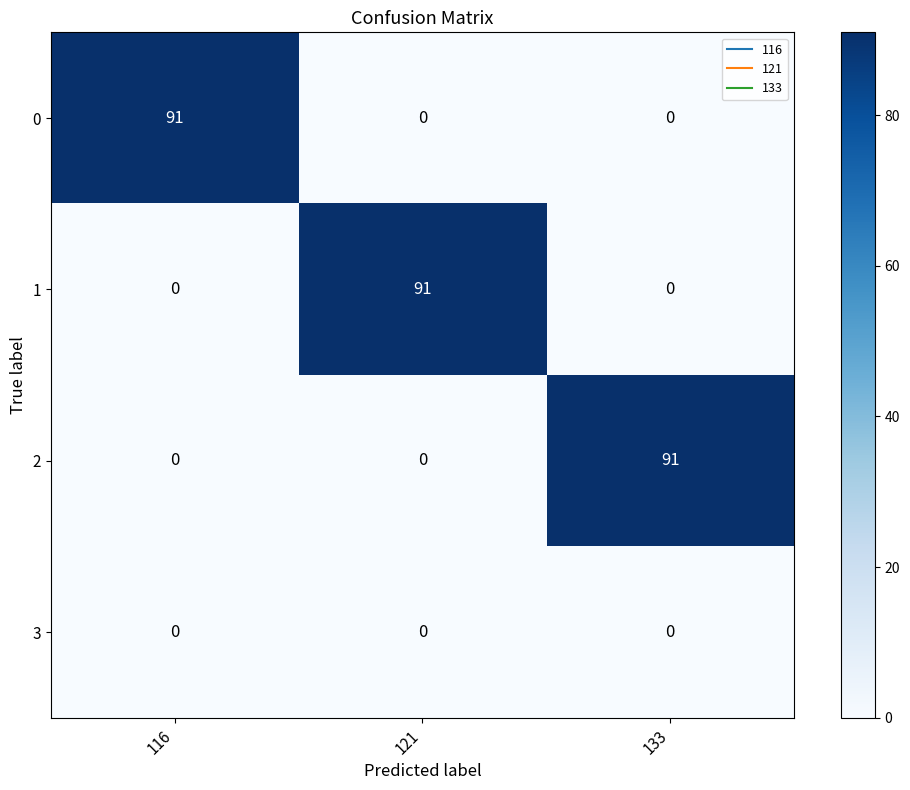

Reading right to left, what are all the values shown in this chart?

0: 133=0	121=0	116=91
1: 133=0	121=91	116=0
2: 133=91	121=0	116=0
3: 133=0	121=0	116=0